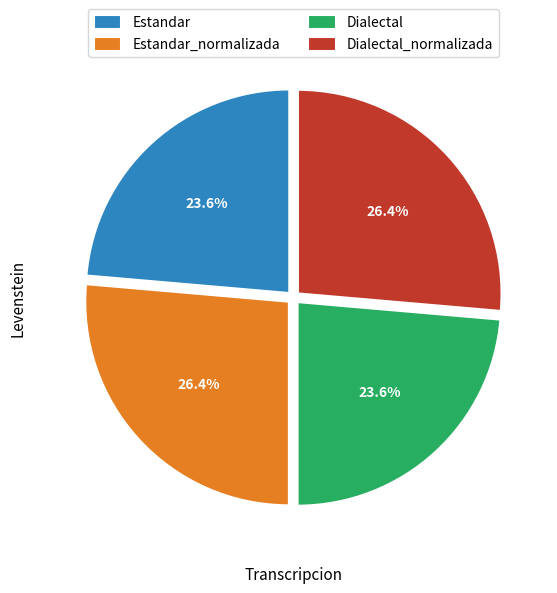

Does any single category account for the majority?

No